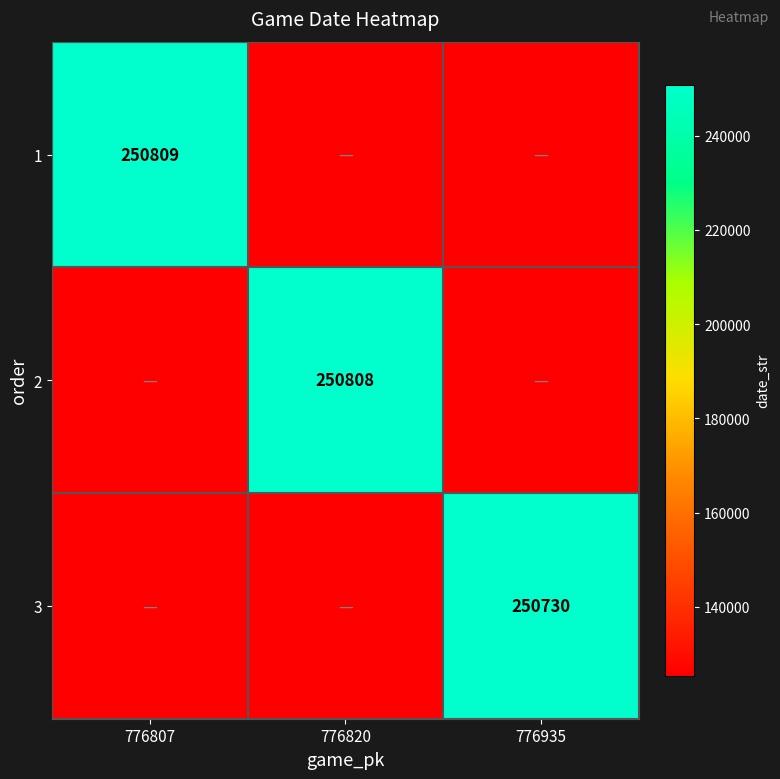

The value of 1 at 776807 is 409484. True or false?

False